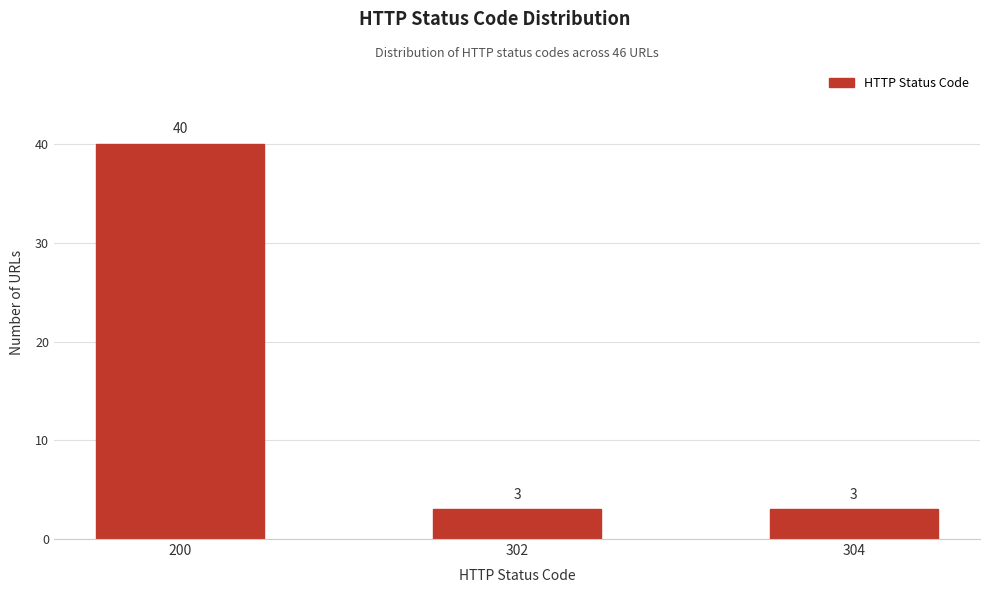

Reading right to left, list all the values displayed in this chart.

304=3	302=3	200=40